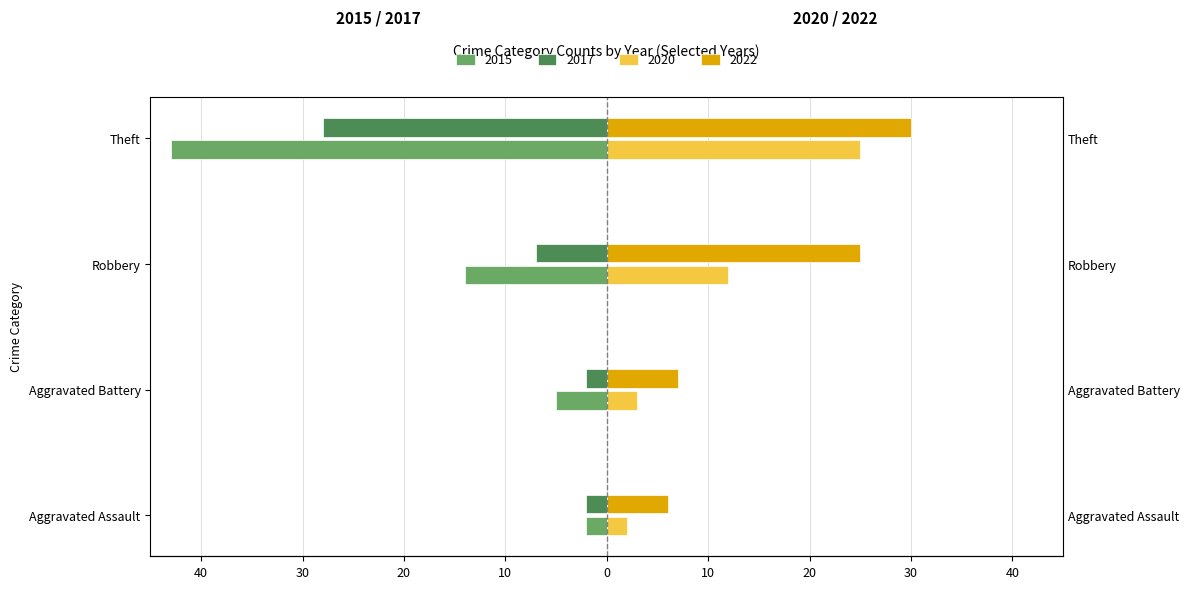

Reading left to right, list all the values displayed in this chart.

2015: -2	-5	-14	-43
2017: -2	-2	-7	-28
2020: 2	3	12	25
2022: 6	7	25	30